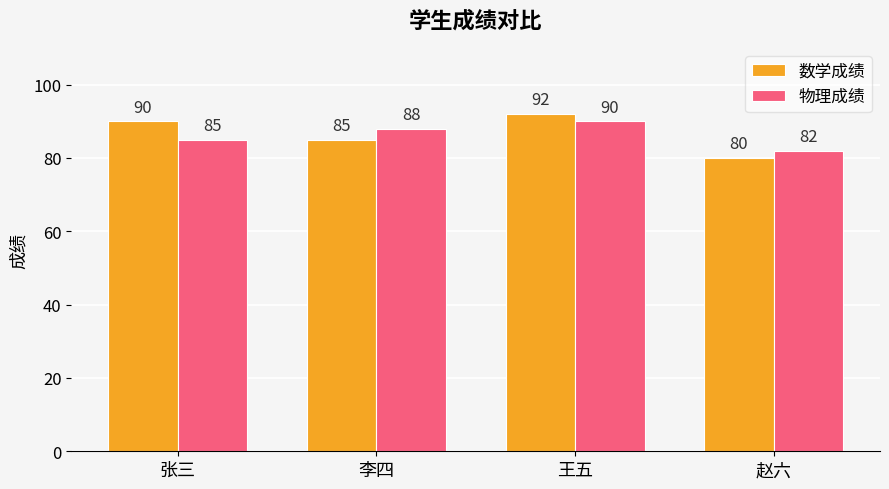

What position from the left is 张三?

1